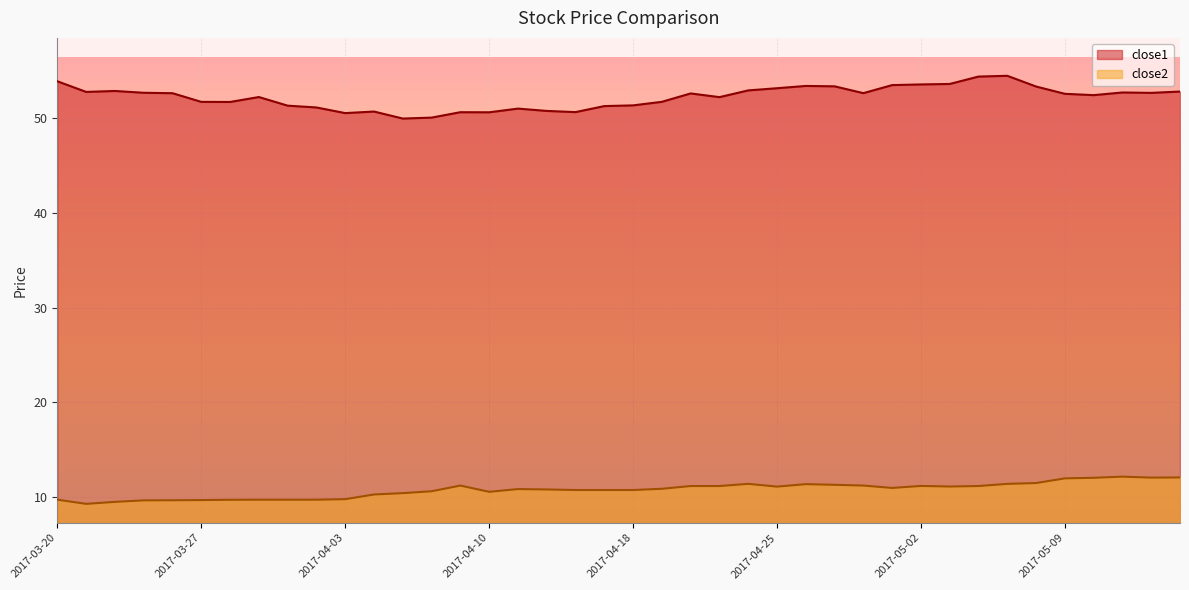

Where is close2 nearest to the value 10?

2017-04-03